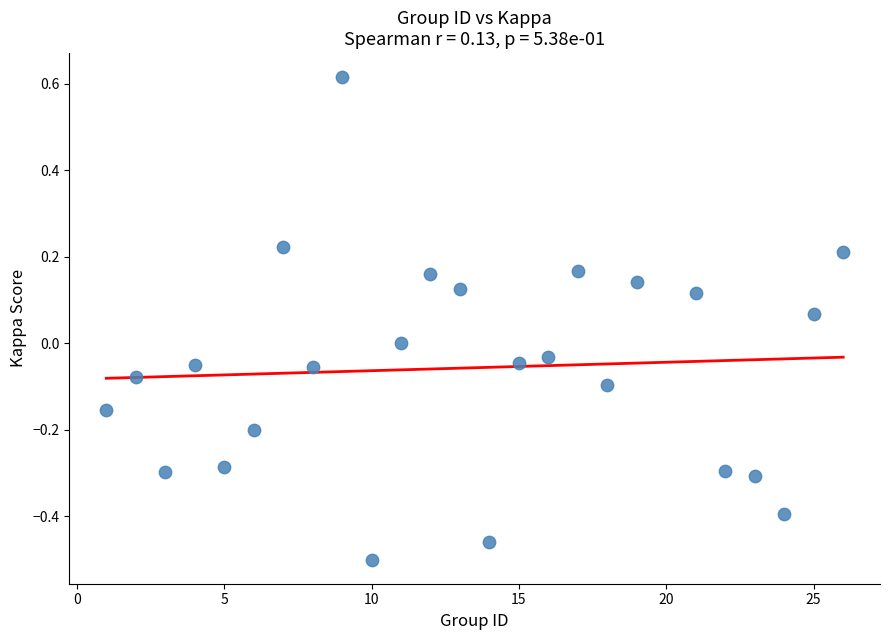

What is the range of X values (max minus min)?

25.0